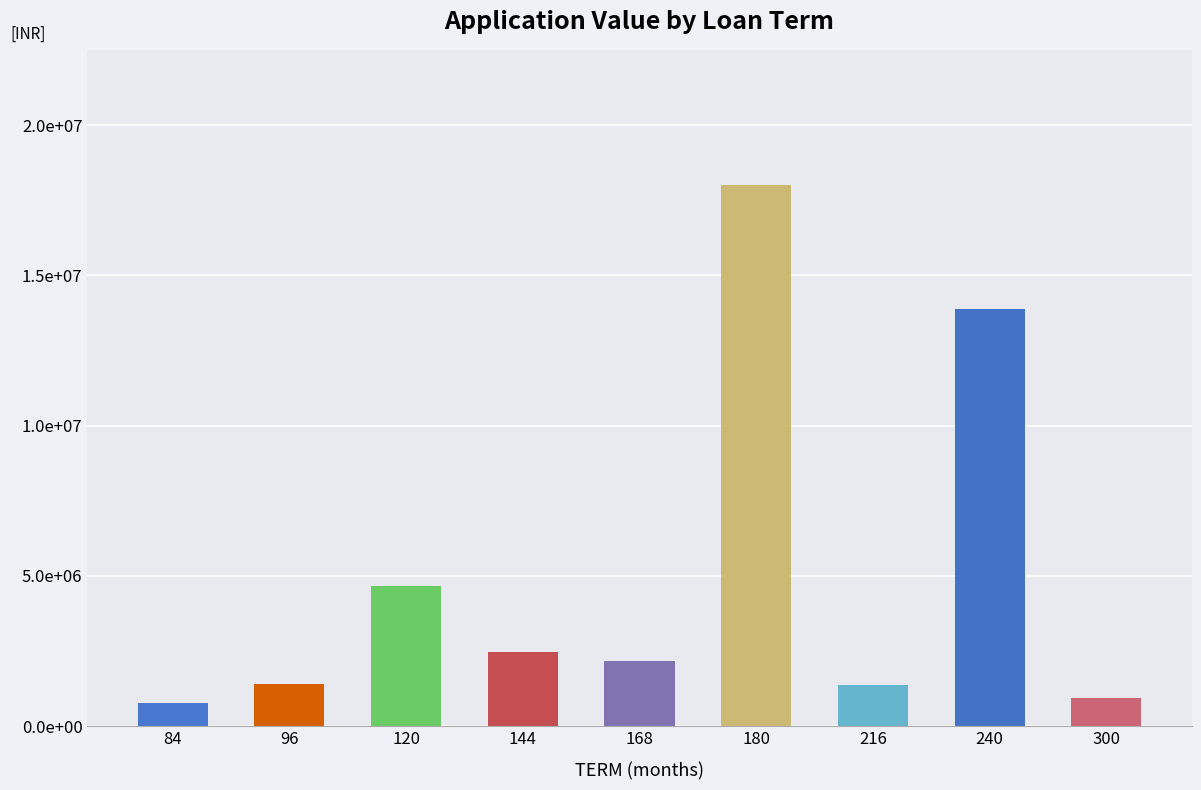

What is the change in value from 96 to 216?

-42294